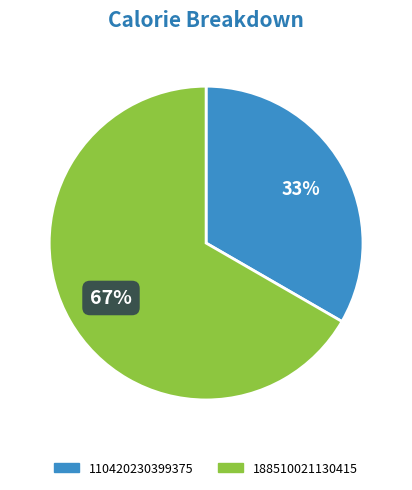

To the nearest percent, what is the average slice percentage?

50%